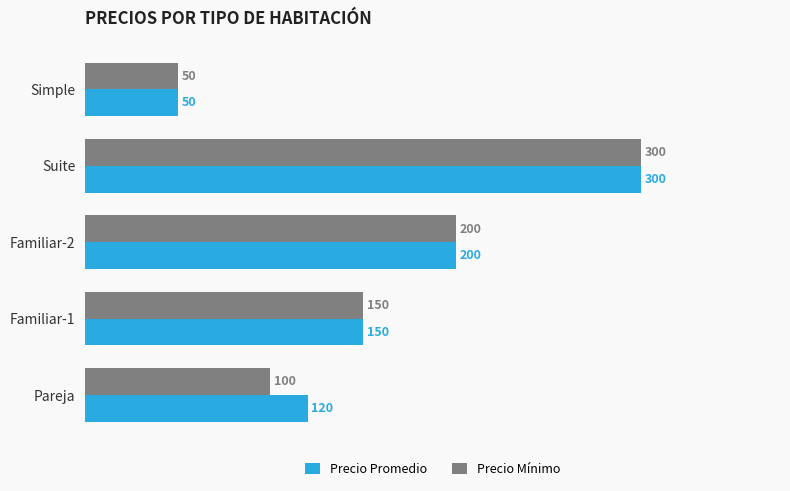

List the series in order of their overall mean, highest first.

Precio Promedio, Precio Mínimo